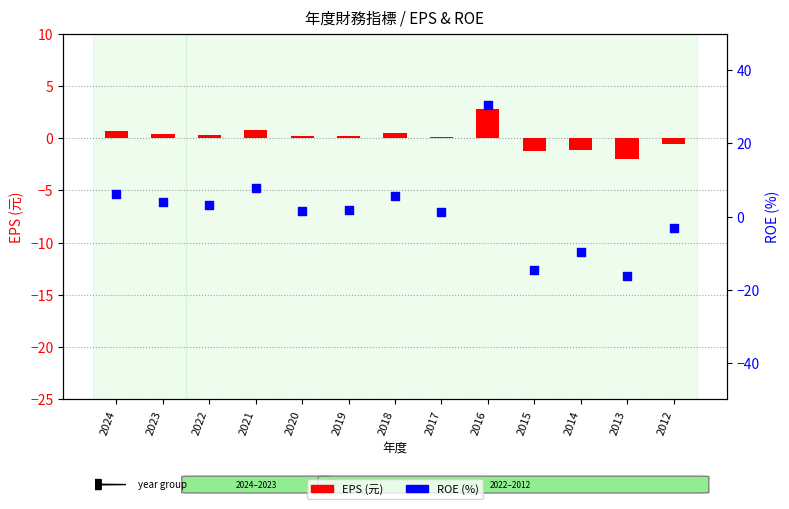

Is the value of EPS (元) at 2015 greater than the value of ROE (%) at 2019?

No